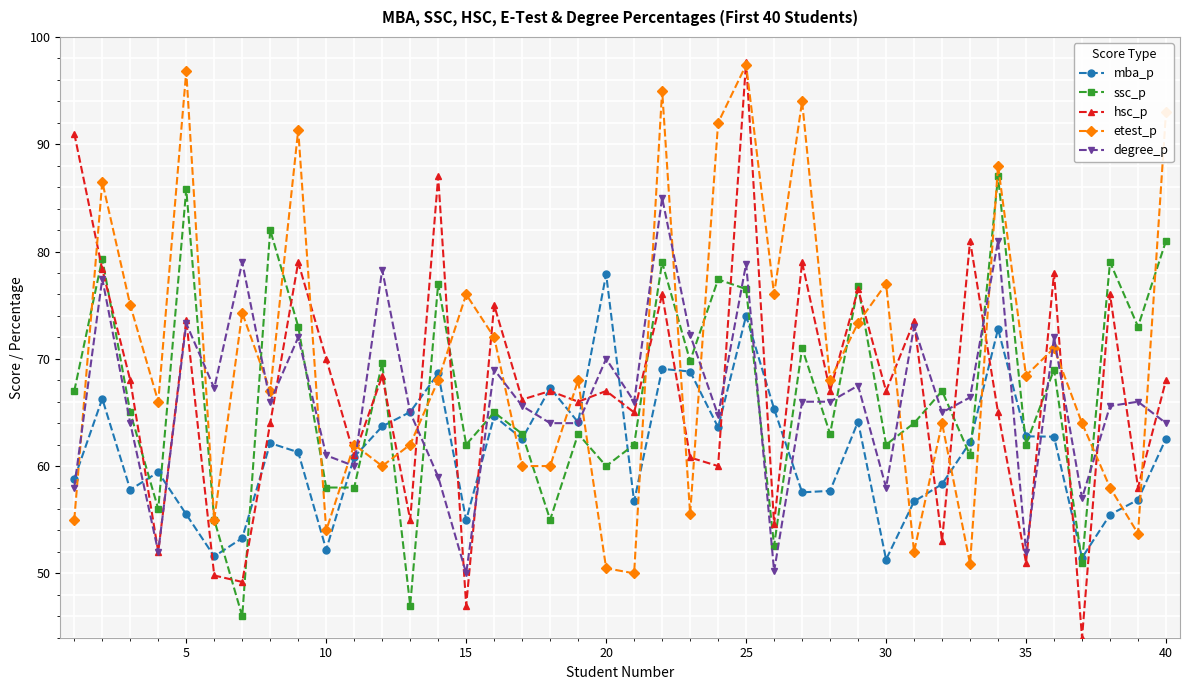

True or false: etest_p and degree_p cross at least once.

True